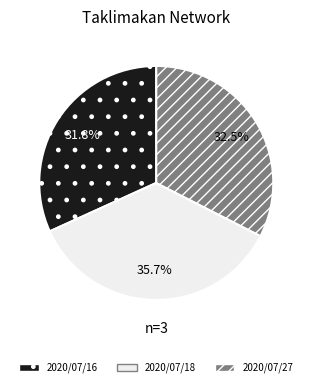

To the nearest percent, what is the difference between the largest and smallest slice percentages?

4%